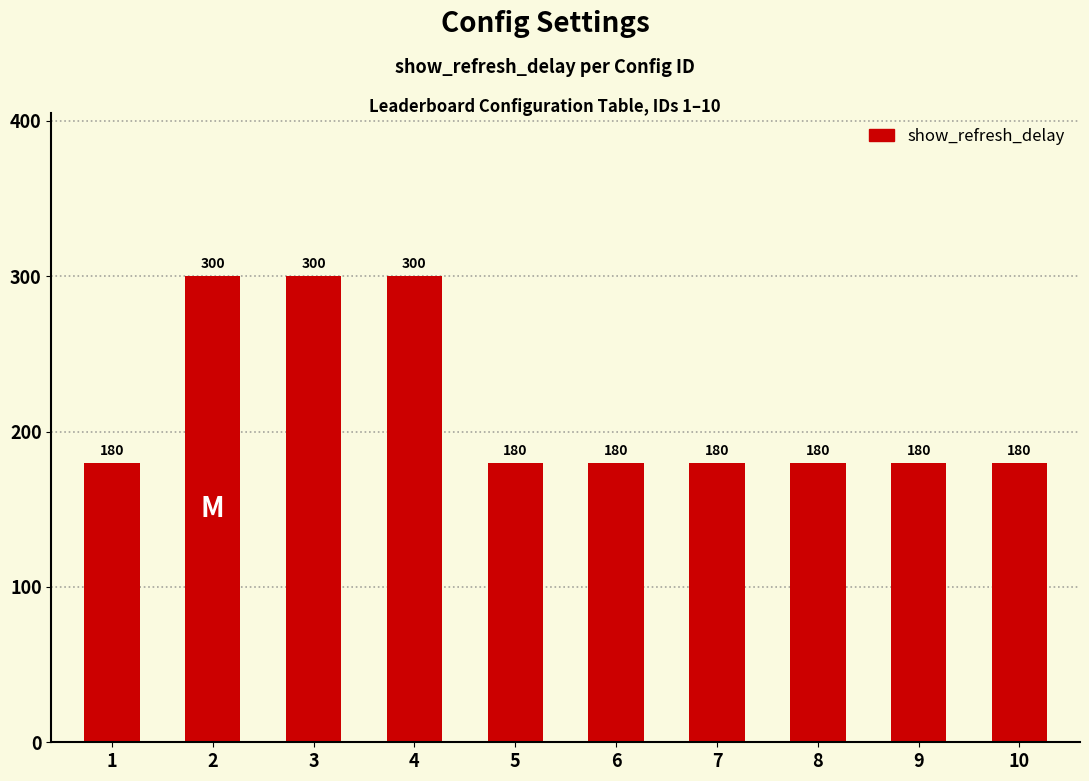

What is the value of the 10th bar from the left?

180